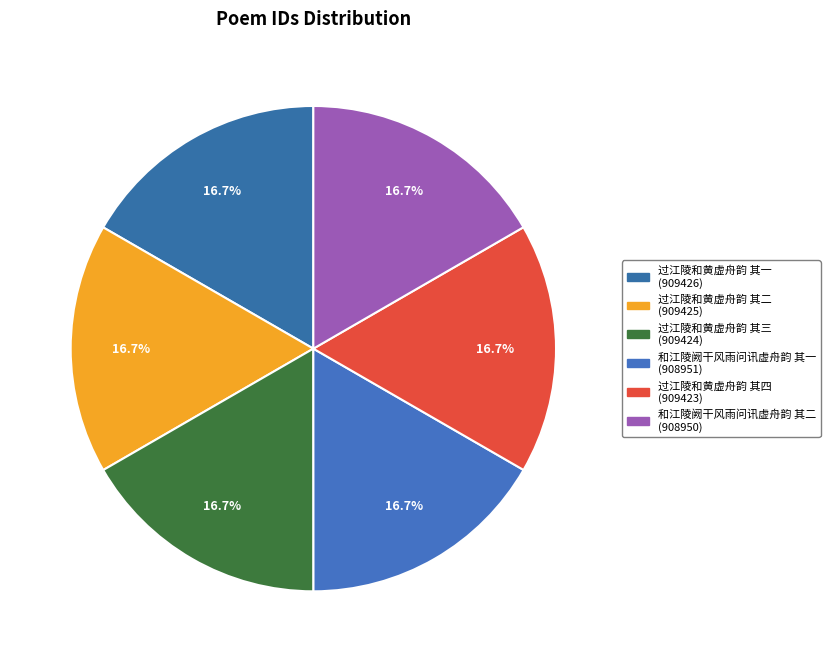

What percentage is the 和江陵阙干风雨问讯虚舟韵 其一 slice, to the nearest percent?

17%